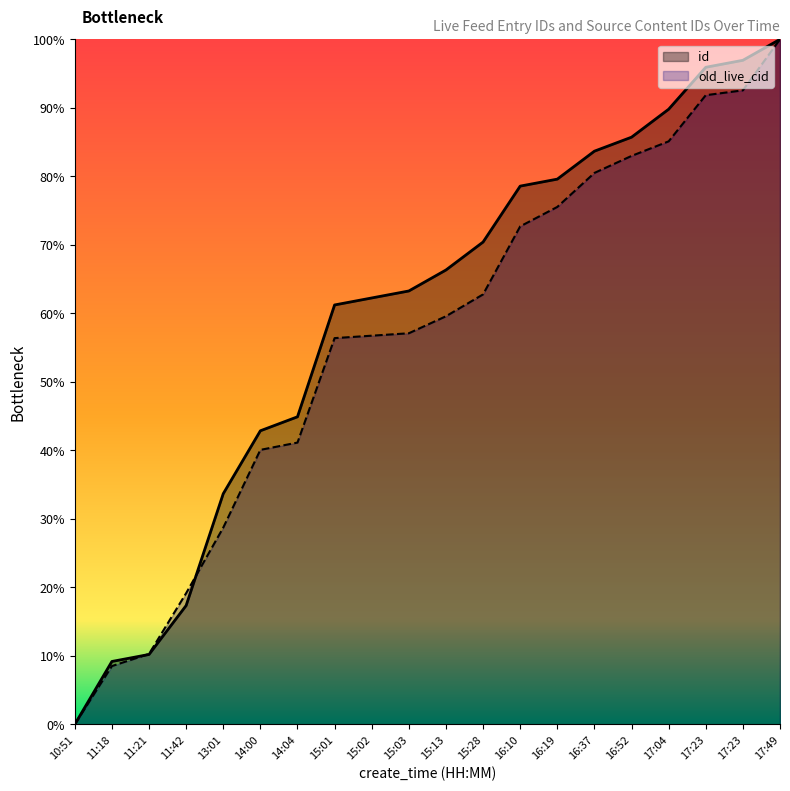

True or false: old_live_cid and id cross at least once.

True